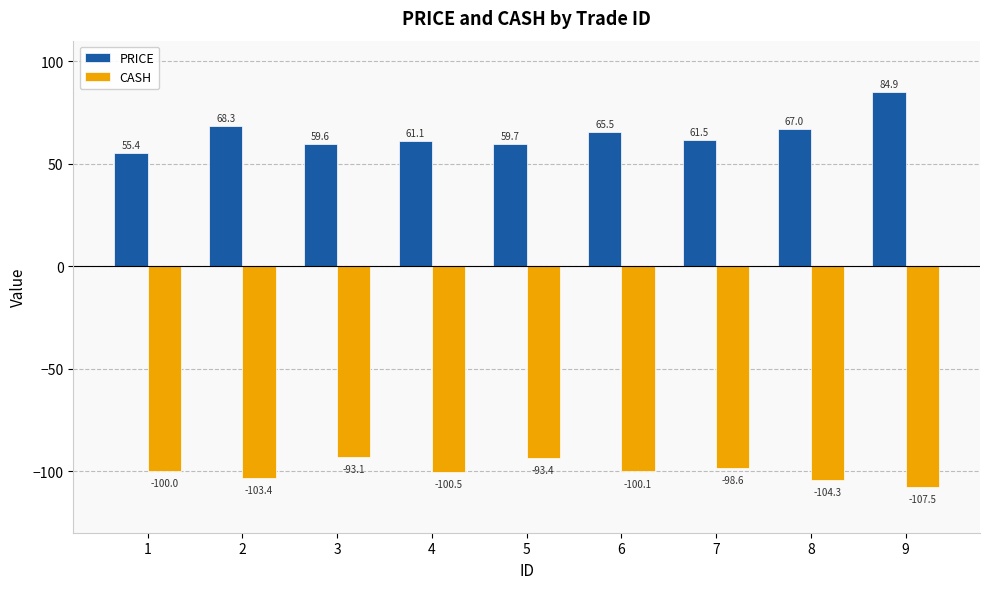

How many bars are there in each group?

2